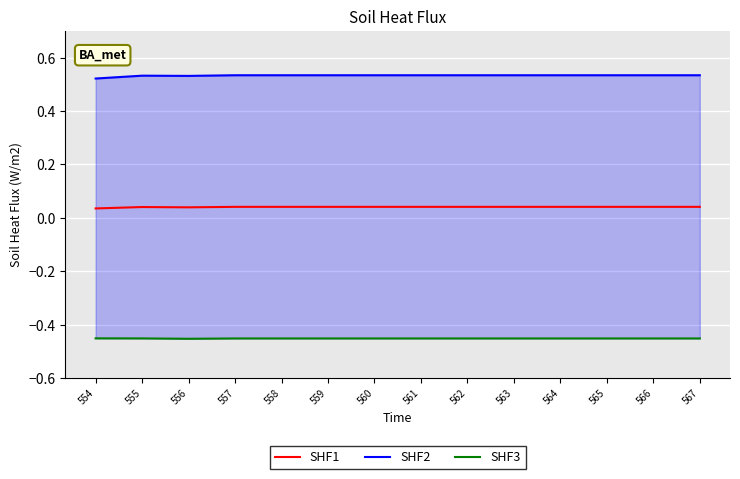

Reading right to left, extract all data points from this chart.

SHF1: 0.0	0.0	0.0	0.0	0.0	0.0	0.0	0.0	0.0	0.0	0.0	0.0	0.0	0.0
SHF2: 0.5	0.5	0.5	0.5	0.5	0.5	0.5	0.5	0.5	0.5	0.5	0.5	0.5	0.5
SHF3: -0.5	-0.5	-0.5	-0.5	-0.5	-0.5	-0.5	-0.5	-0.5	-0.5	-0.5	-0.5	-0.5	-0.5